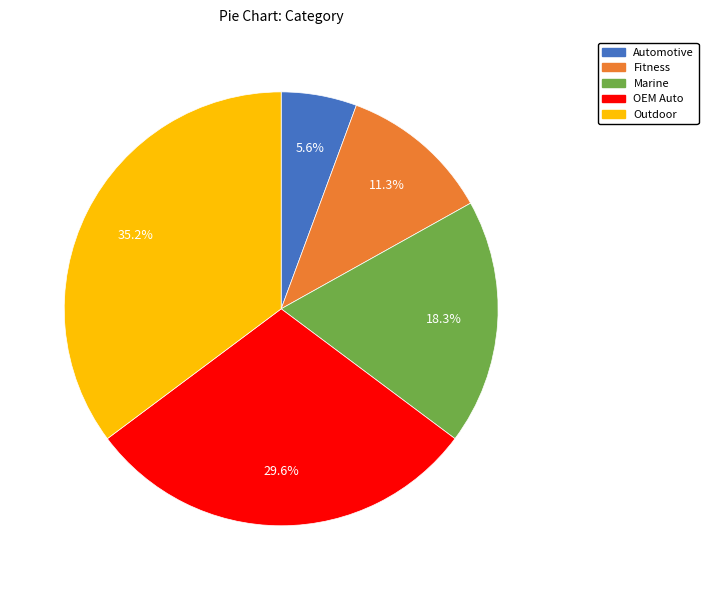

What portion of the pie excludes Marine?

81.7%